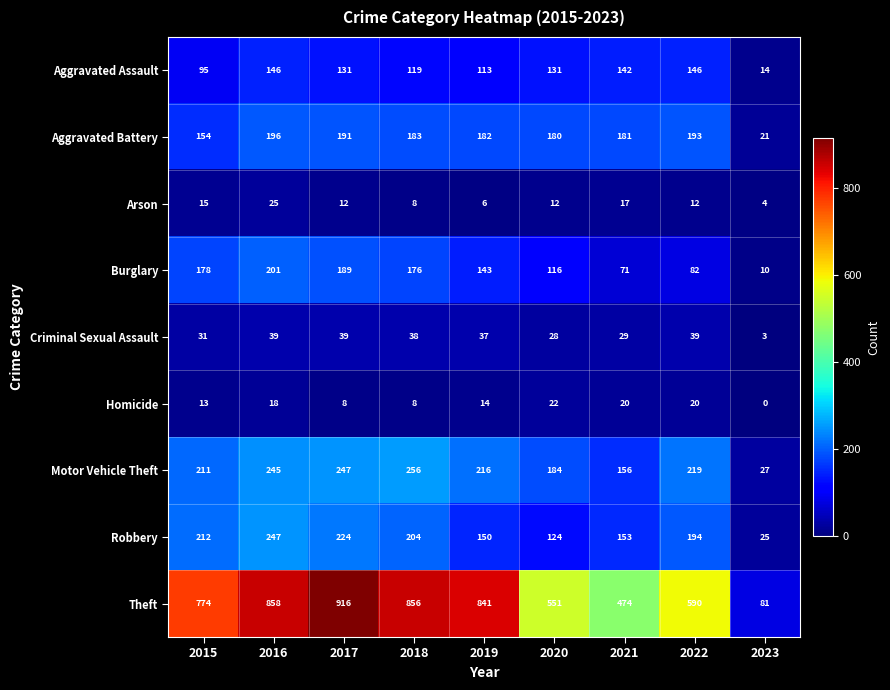

At which label does Homicide reach its minimum?

2023